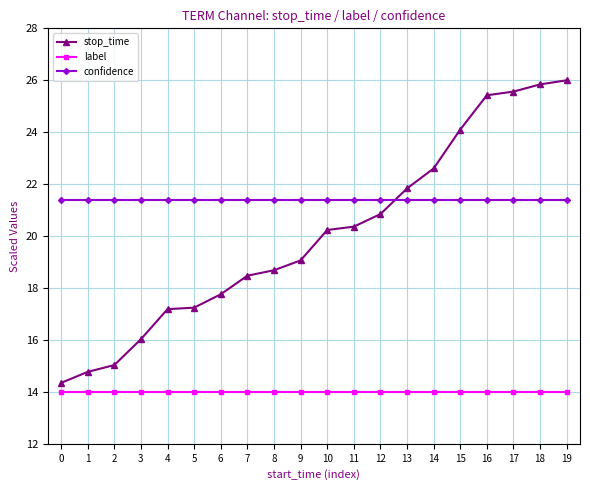

Reading left to right, what are all the values shown in this chart?

stop_time: 0=14.3	1=14.8	2=15.0	3=16.0	4=17.2	5=17.2	6=17.8	7=18.5	8=18.7	9=19.1	10=20.2	11=20.4	12=20.8	13=21.8	14=22.6	15=24.1	16=25.4	17=25.6	18=25.8	19=26.0
label: 0=14.0	1=14.0	2=14.0	3=14.0	4=14.0	5=14.0	6=14.0	7=14.0	8=14.0	9=14.0	10=14.0	11=14.0	12=14.0	13=14.0	14=14.0	15=14.0	16=14.0	17=14.0	18=14.0	19=14.0
confidence: 0=21.4	1=21.4	2=21.4	3=21.4	4=21.4	5=21.4	6=21.4	7=21.4	8=21.4	9=21.4	10=21.4	11=21.4	12=21.4	13=21.4	14=21.4	15=21.4	16=21.4	17=21.4	18=21.4	19=21.4